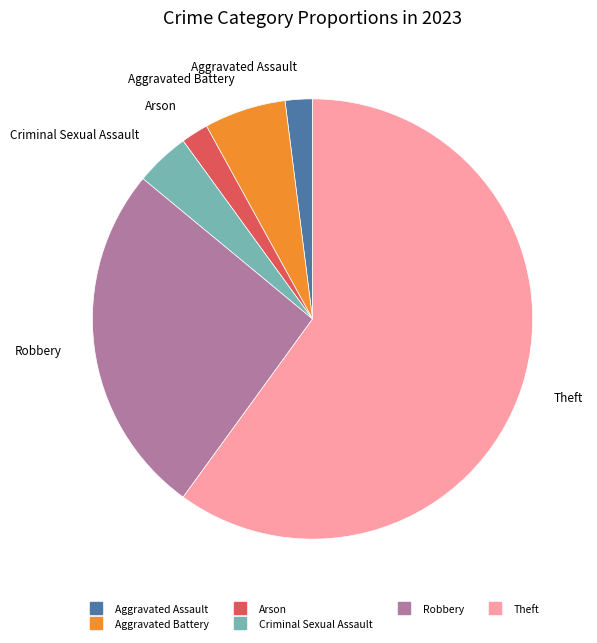

Is there a majority slice in this chart?

Yes